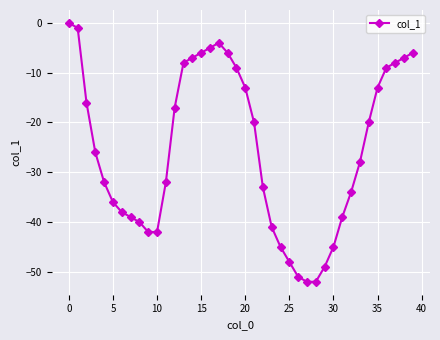

What is the minimum value shown in the chart?

-52